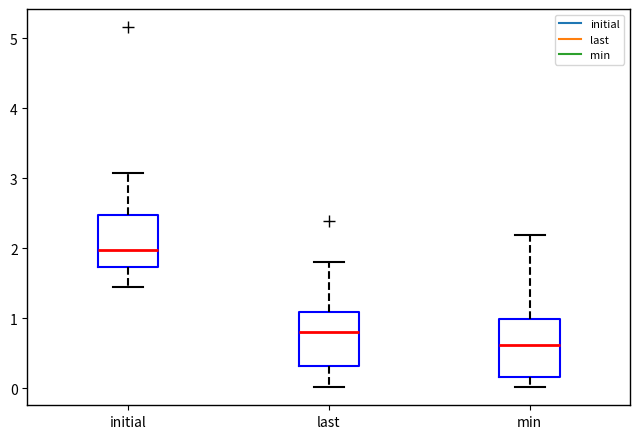

Reading left to right, transcribe this box plot: for each box, give where its median line is, the range the box spans, and where its two whiskers end, as read against the y-axis. The values are not printed on the chart, so give them approximately, as read against the axis.

initial: median 2.0, box 1.7 to 2.5, whiskers 1.4 to 3.1
last: median 0.8, box 0.3 to 1.1, whiskers 0.0 to 1.8
min: median 0.6, box 0.2 to 1.0, whiskers 0.0 to 2.2